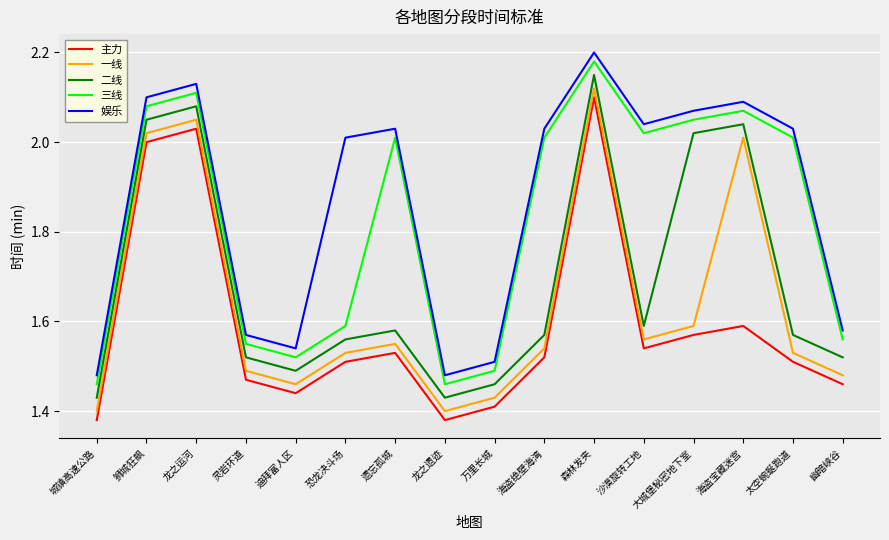

Which category has the highest value in the 二线 series?

森林发夹